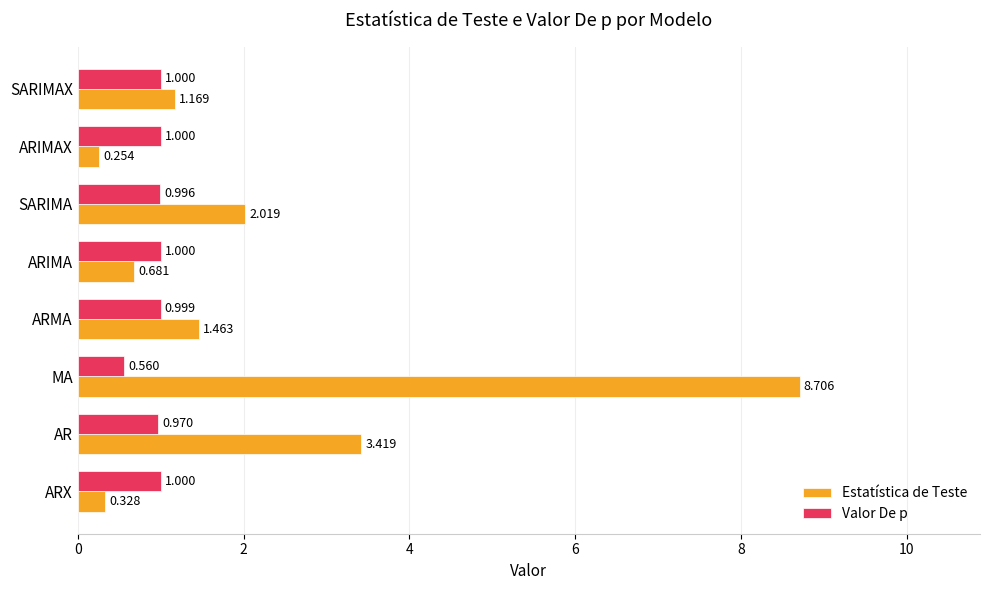

What is the difference between the maximum and minimum values in the Valor De p series?

0.4